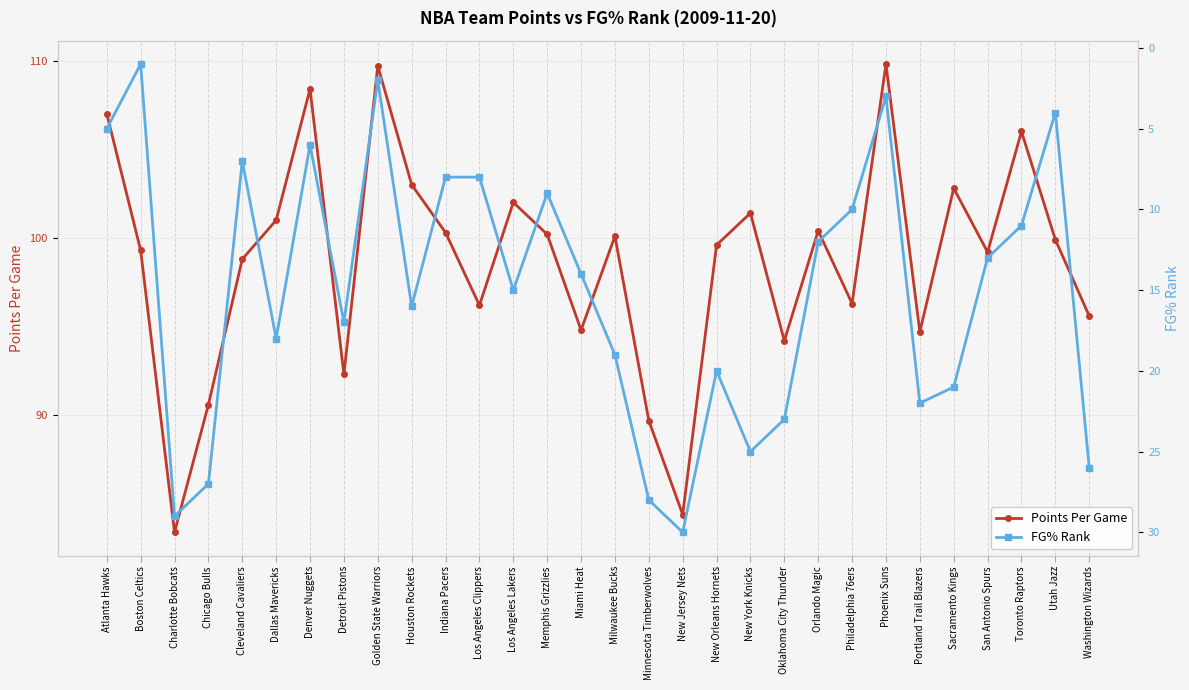

The Points Per Game series shows 23.4 at Los Angeles Clippers. True or false?

False